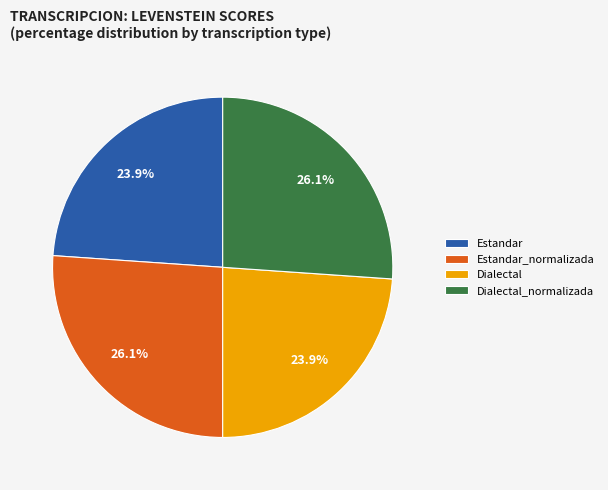

Is the sum of Estandar and Dialectal greater than half?

No